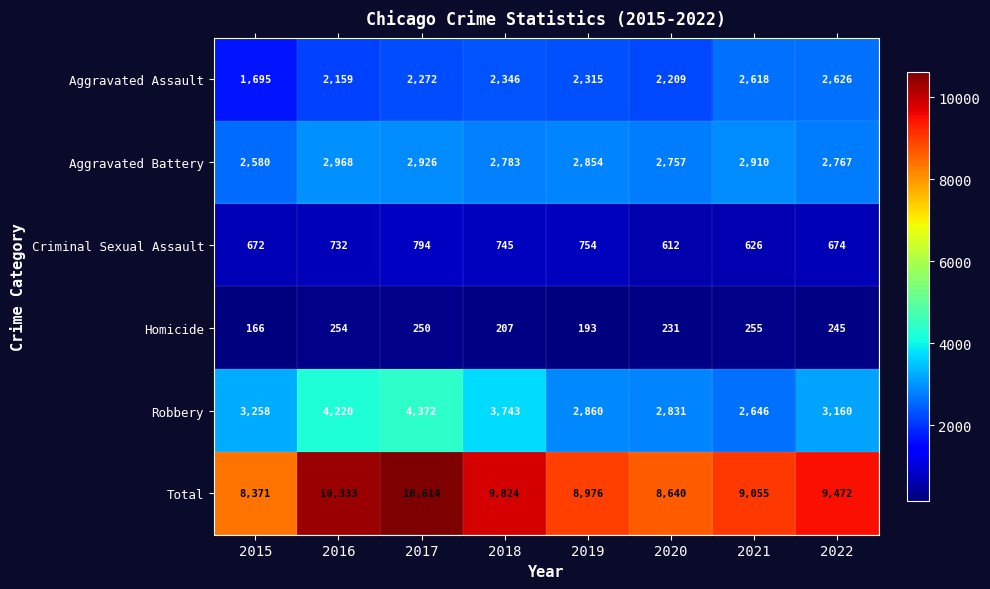

How many categories are shown in the chart?

8